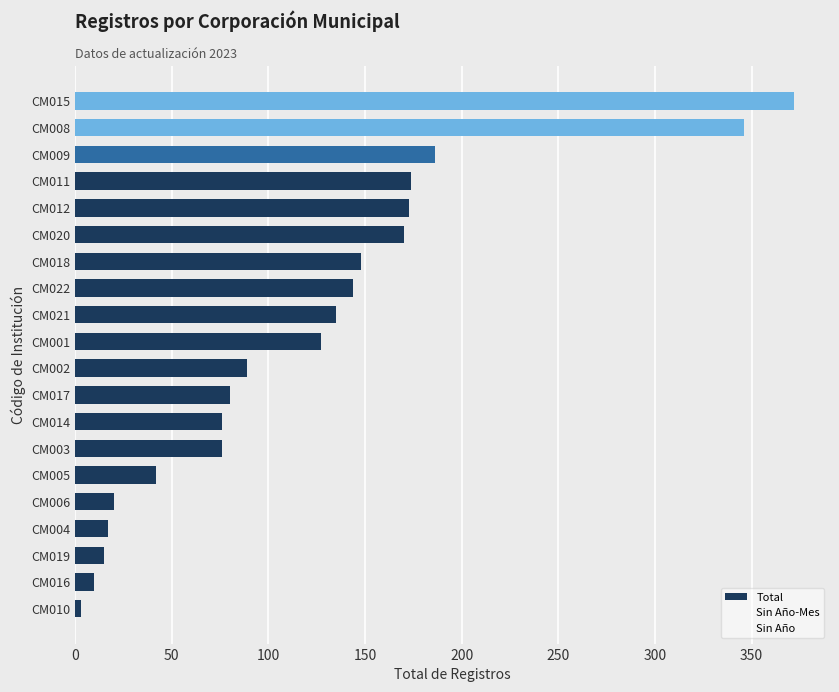

Which label corresponds to the largest value in the chart?

CM015